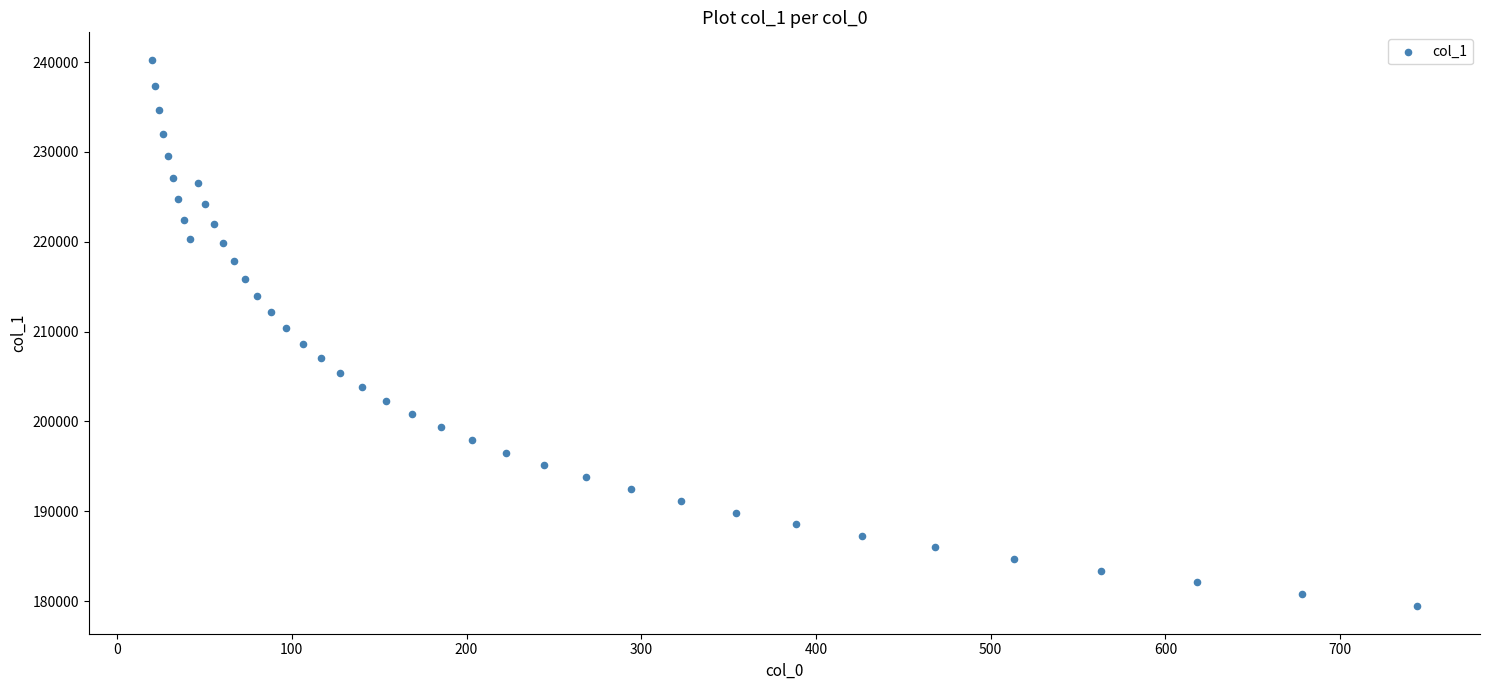

What is the range of Y values (max minus min)?

60849.4